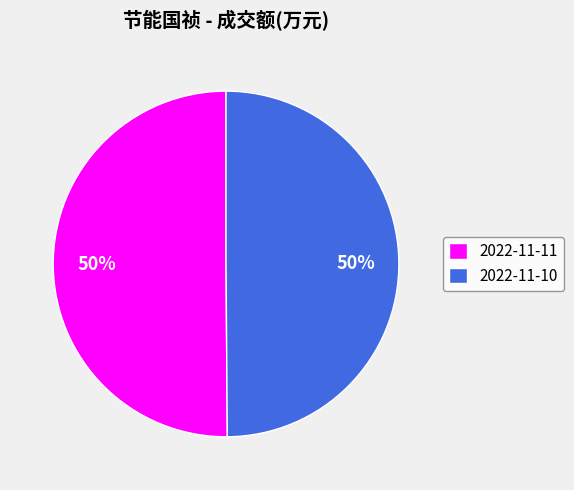

Is it true that 2022-11-10 is 60% of the pie?

False